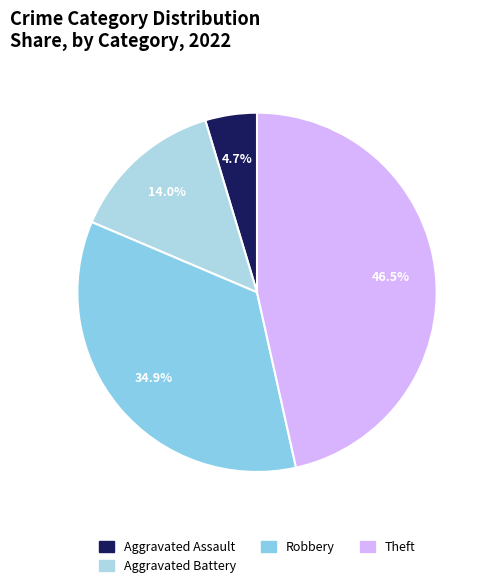

To the nearest percent, what is the difference between the Theft and Robbery slice percentages?

12%